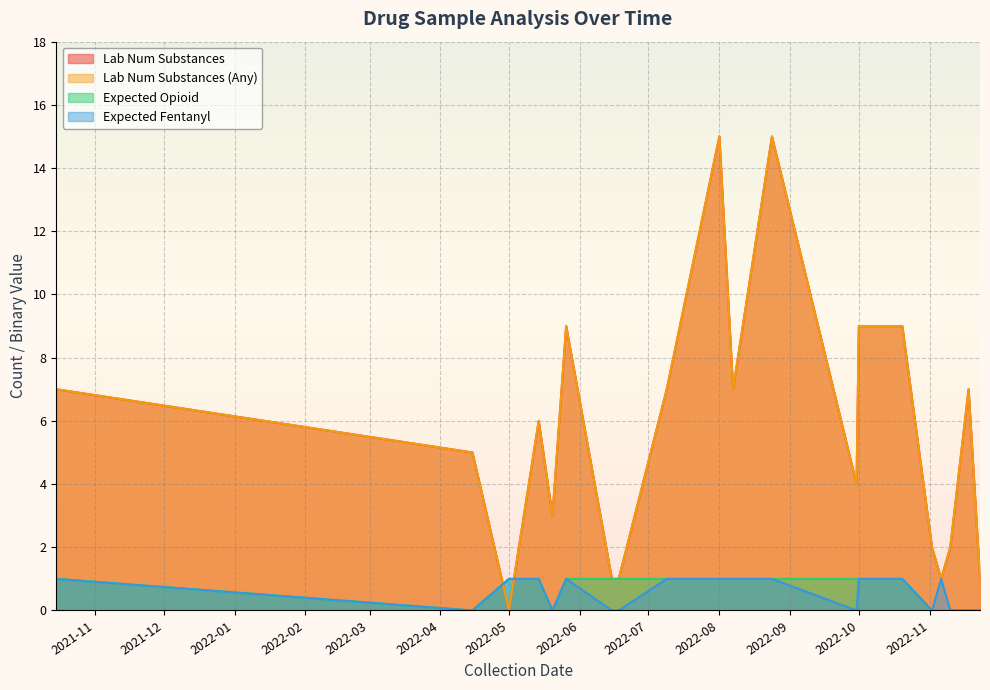

How many values in the lab_num_substances_any series are below 6?

10